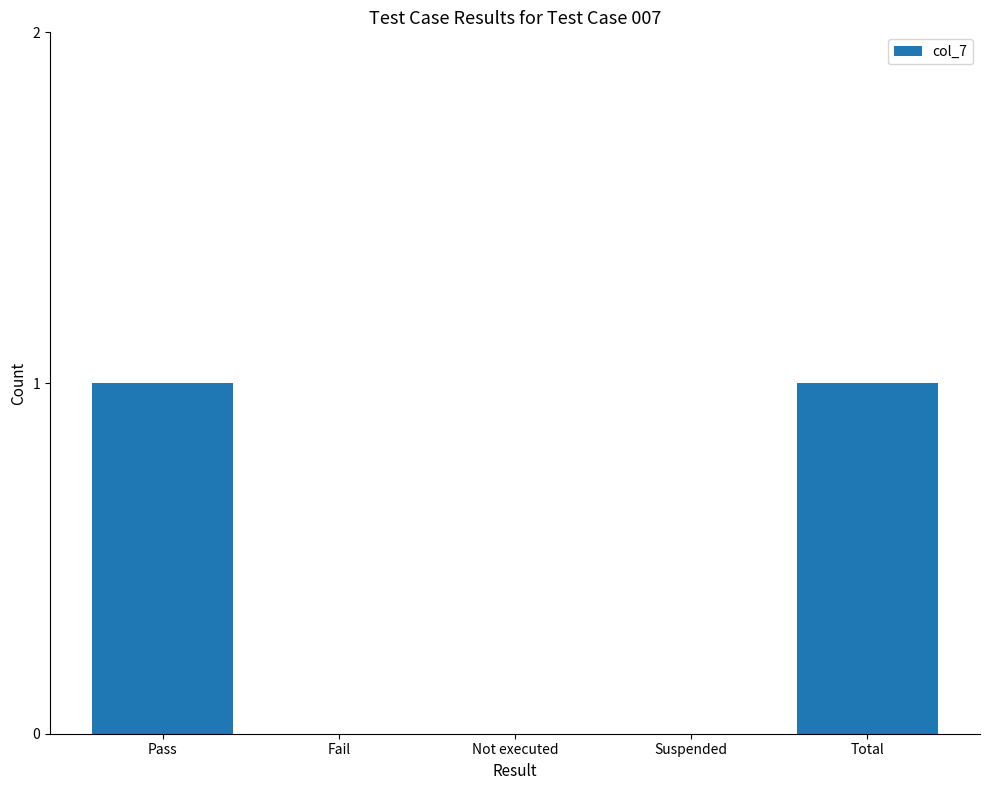

Between Fail and Pass, which is larger?

Pass